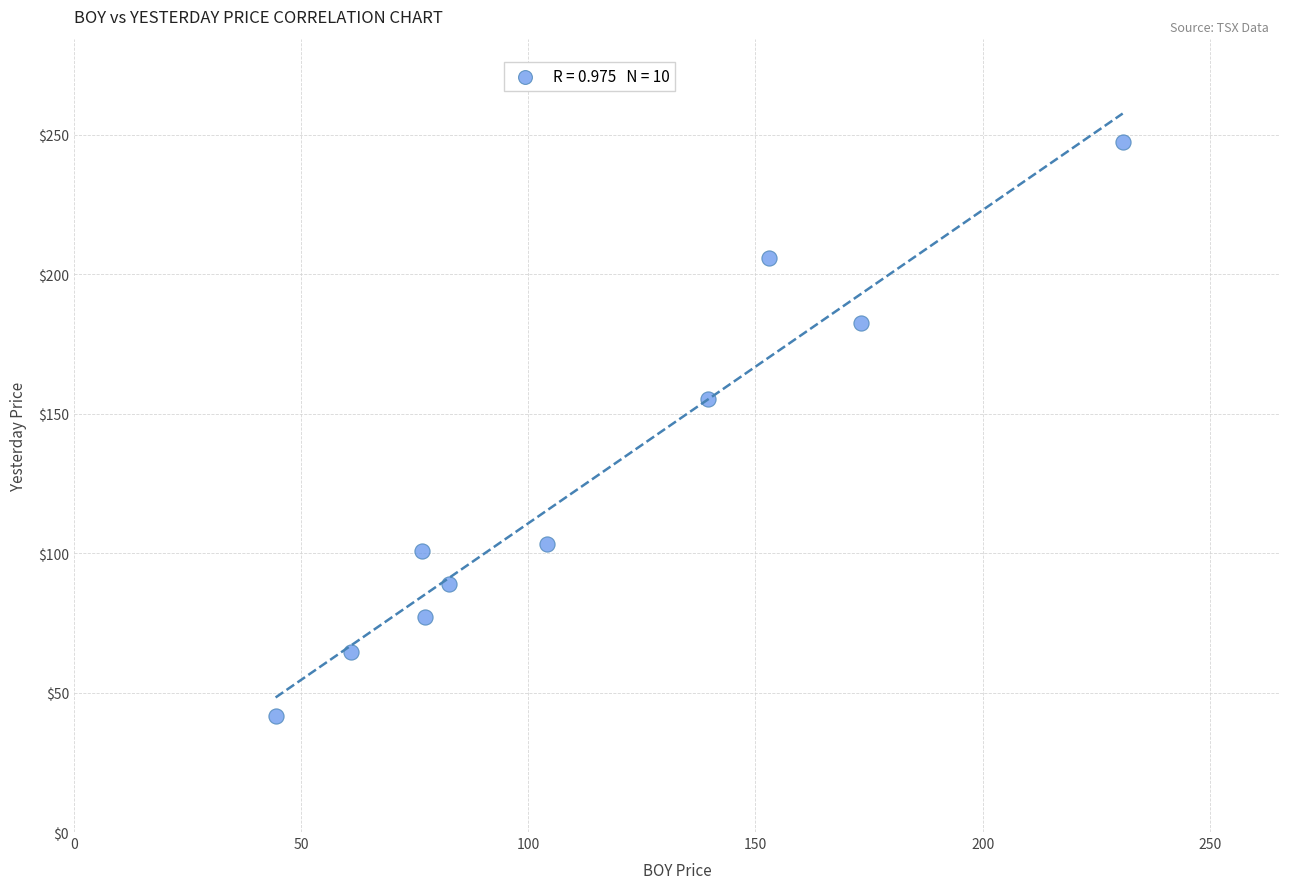

What Y value in the scatter plot is closest to 144?

155.2